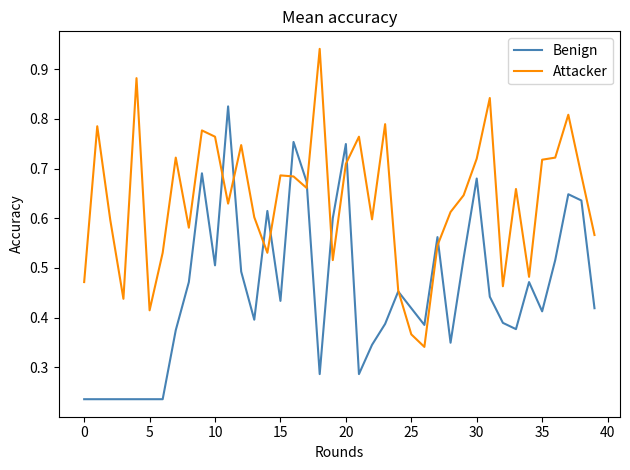

Which series has the largest total across all categories?

Attacker